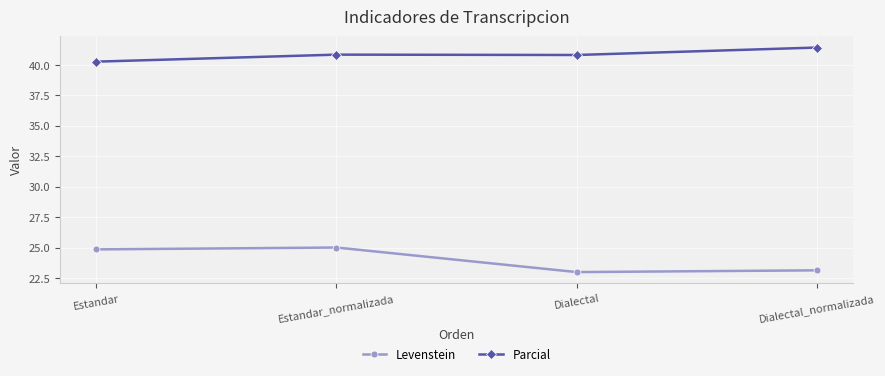

At Dialectal_normalizada, list the series in order from largest to smallest.

Parcial, Levenstein